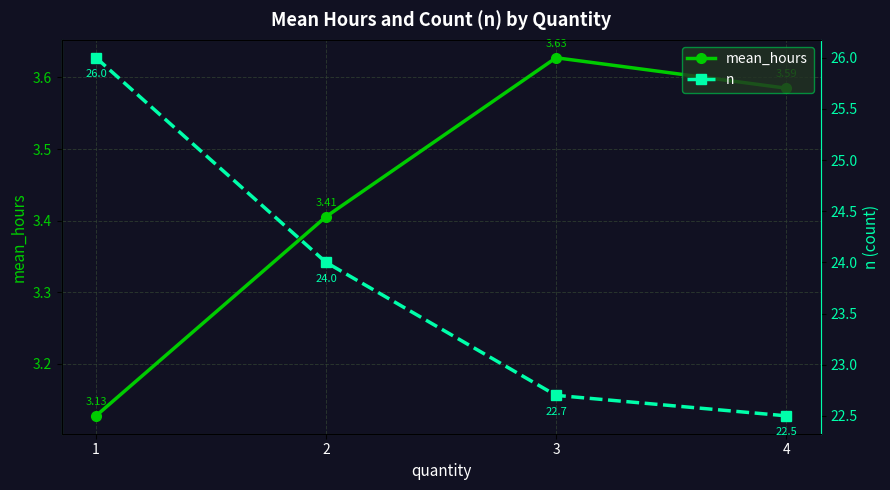

At which label does n first exceed 24?

1